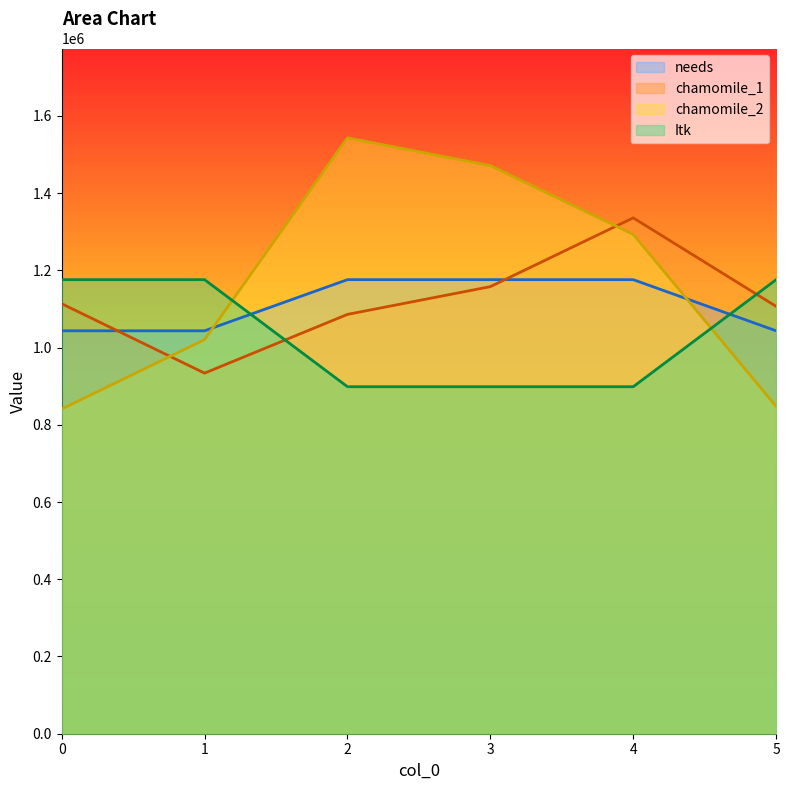

Between which two adjacent categories do Itk and needs first intersect?

1 and 2